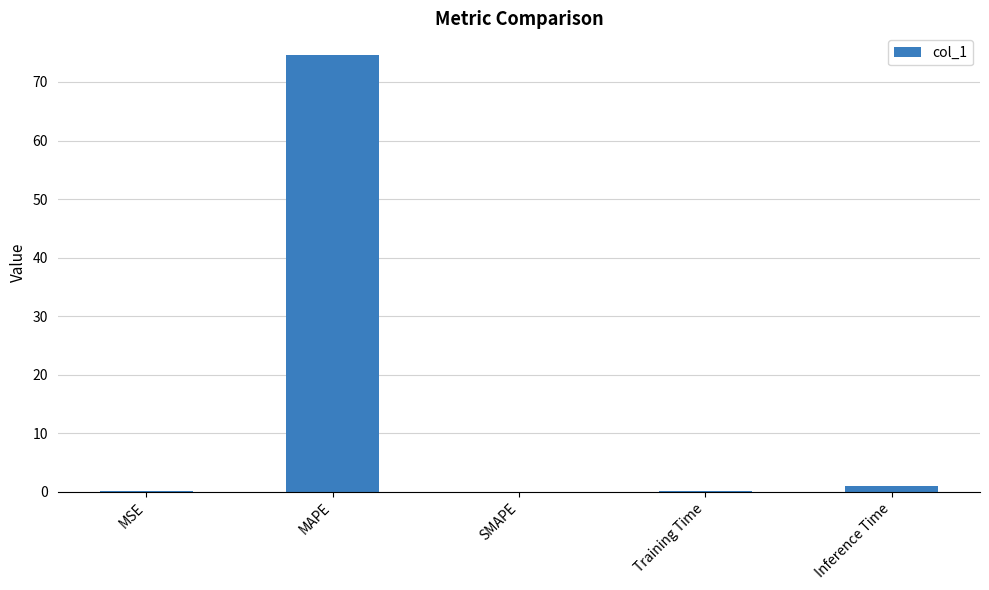

What is the average value?

15.1